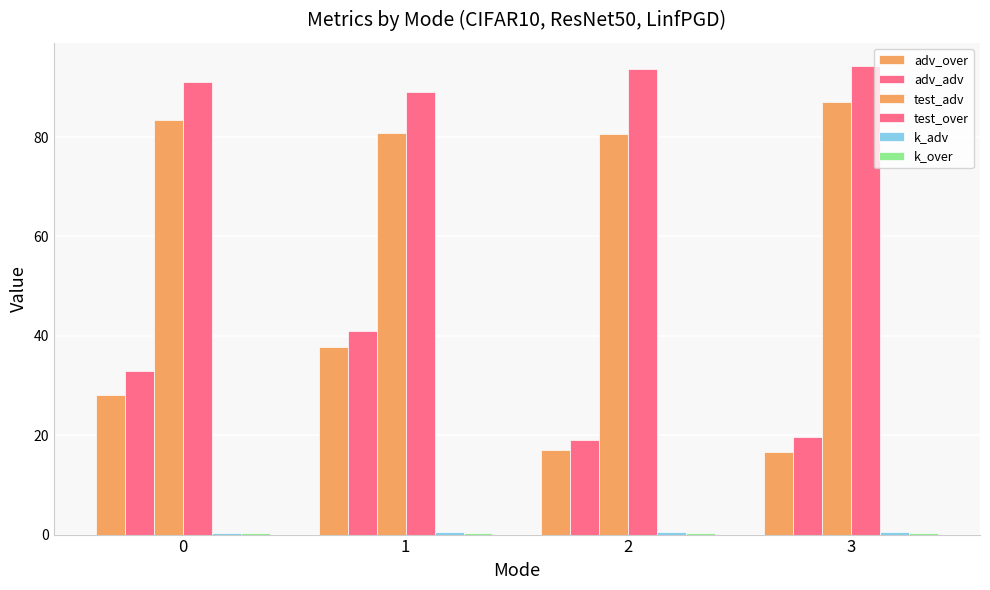

Which category has the highest value across all series?

3